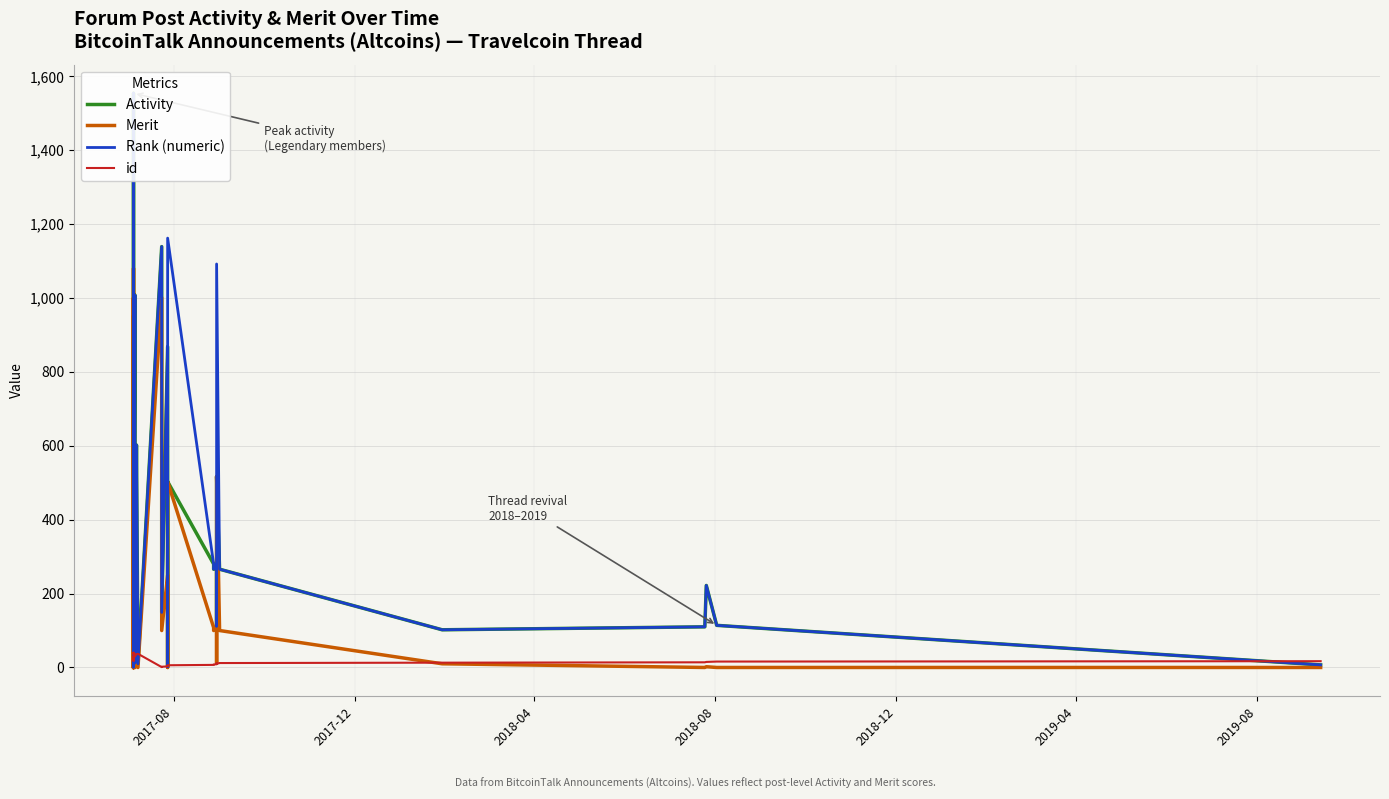

True or false: id has more than 2 points higher than both neighbors.

True